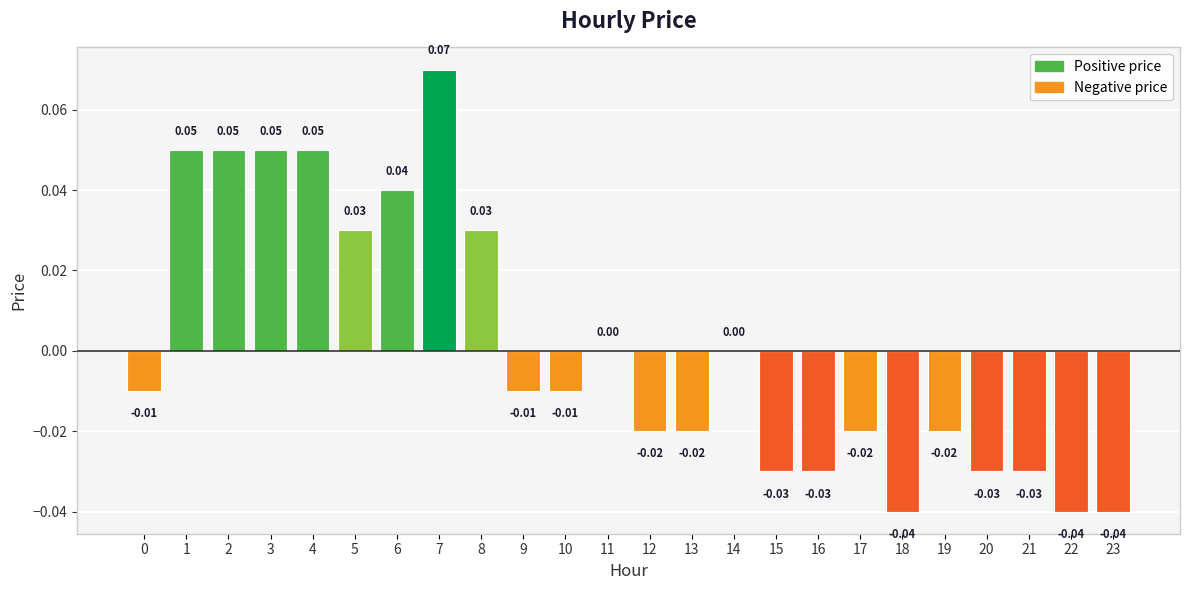

The chart shows a value of 0.0 at 8. True or false?

True